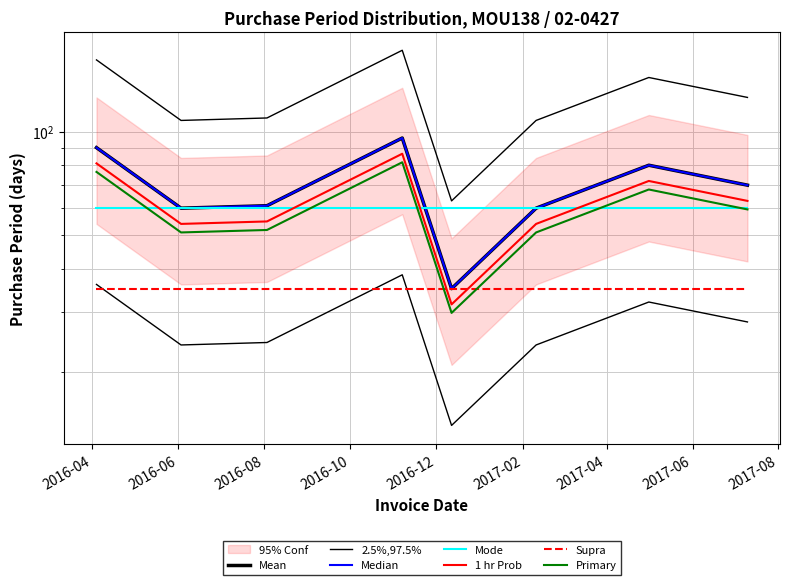

List the labels in order of value, largest first.

2016-11-07, 2016-04-04, 2017-05-01, 2017-07-10, 2016-08-03, 2016-06-03, 2017-02-10, 2016-12-12